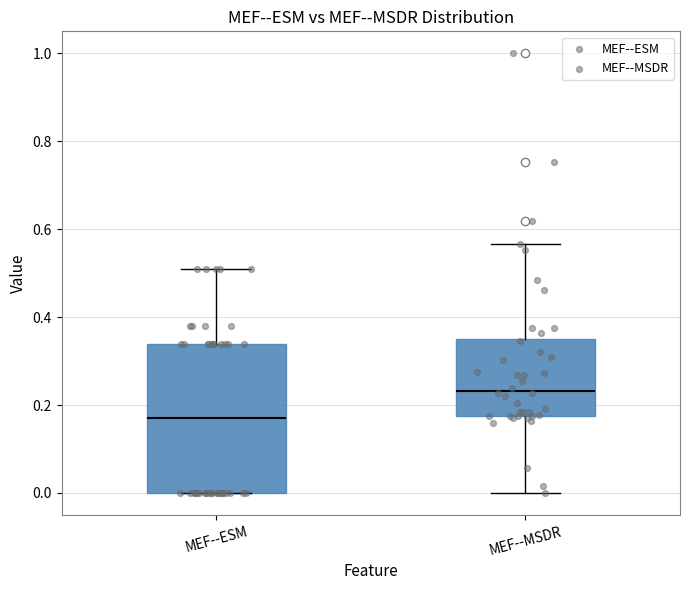

Reading left to right, transcribe this box plot: for each box, give where its median line is, the range the box spans, and where its two whiskers end, as read against the y-axis. The values are not printed on the chart, so give them approximately, as read against the axis.

MEF--ESM: median 0.18, box 0.00 to 0.34, whiskers 0.00 to 0.52
MEF--MSDR: median 0.24, box 0.18 to 0.36, whiskers 0.00 to 0.56